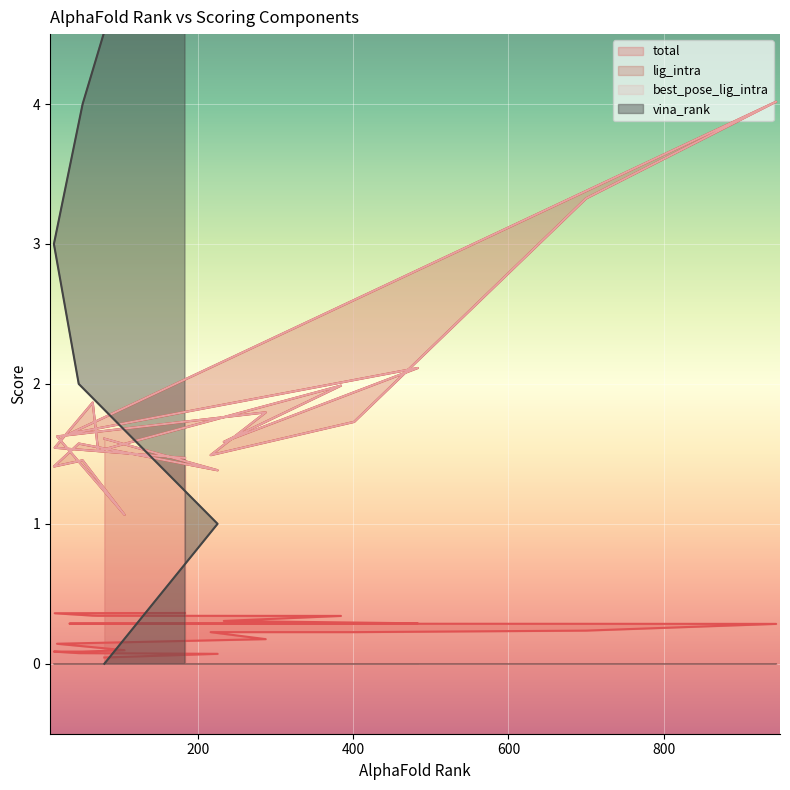

What position from the right is 945?

9